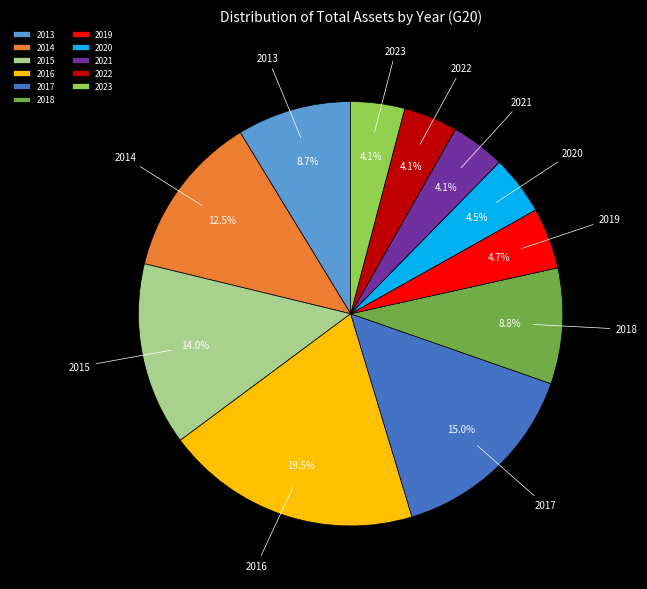

How many segments does this pie chart have?

11